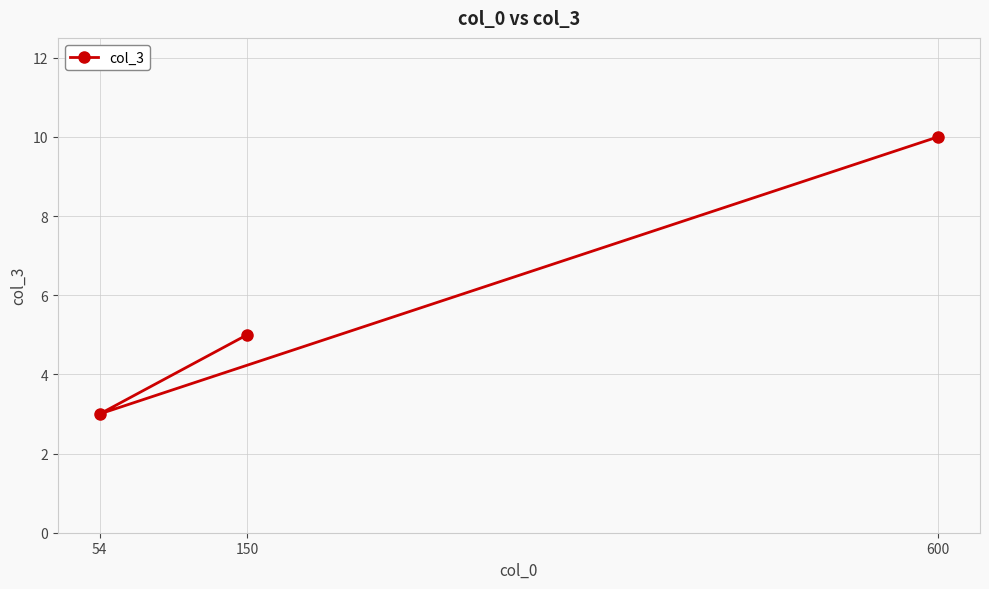

Reading right to left, extract all data points from this chart.

600=10	150=5	54=3